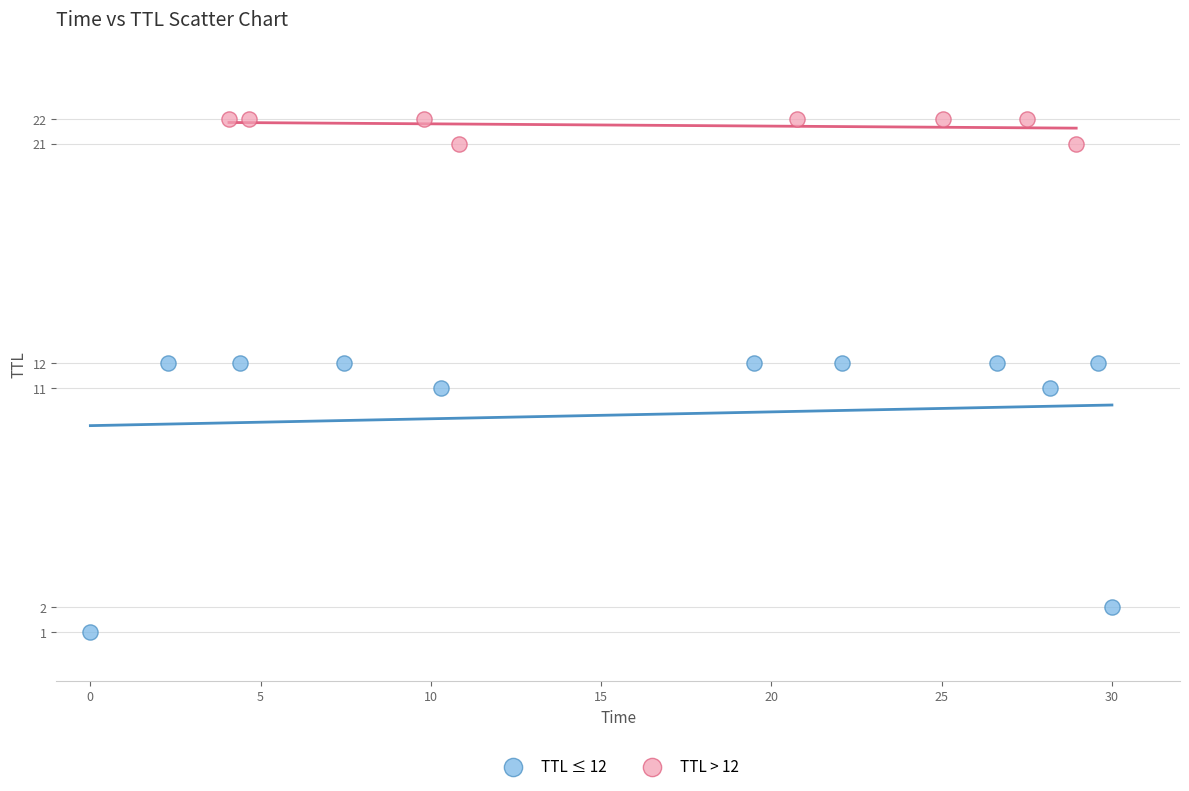

Which series reaches the minimum Y coordinate?

TTL ≤ 12